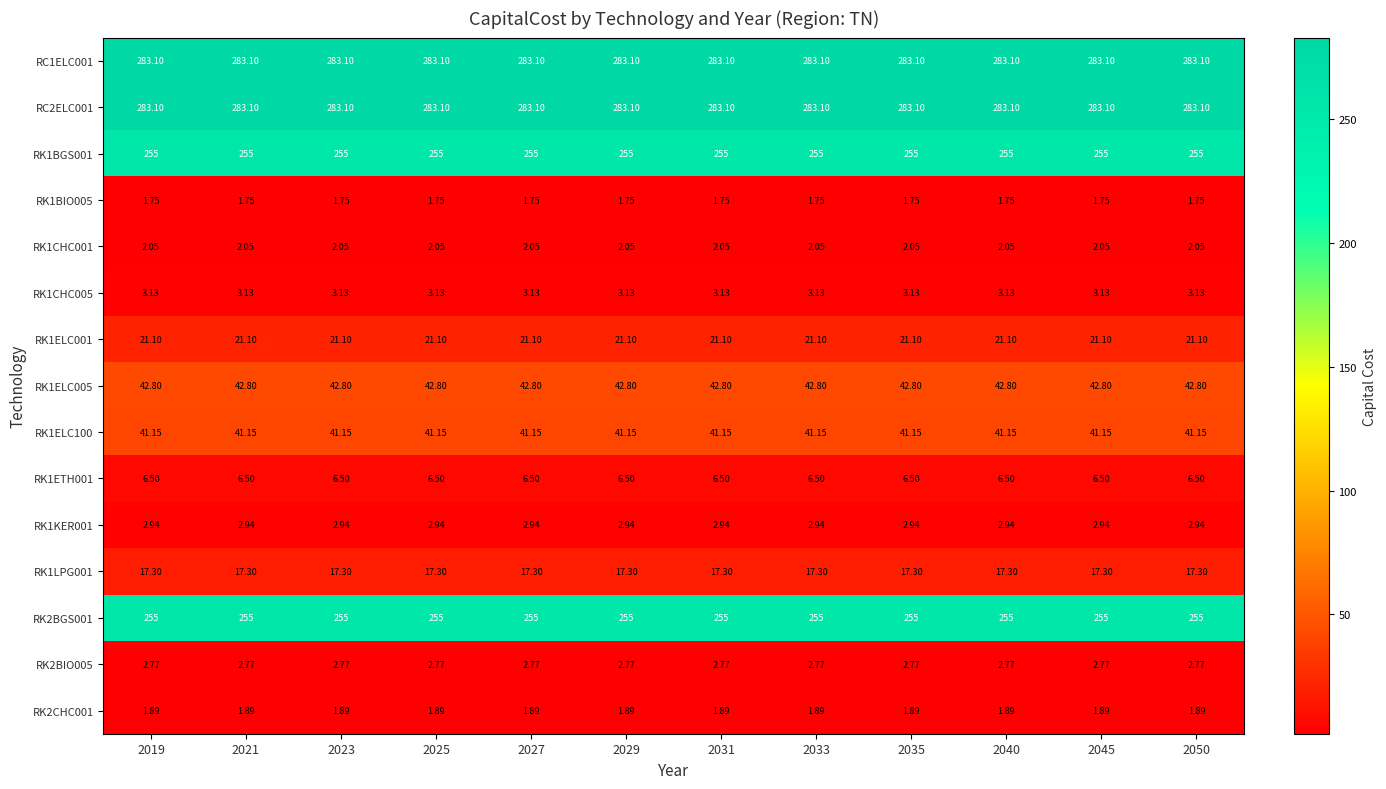

Is the value of RK1CHC001 at 2031 greater than the value of RK1ETH001 at 2029?

No